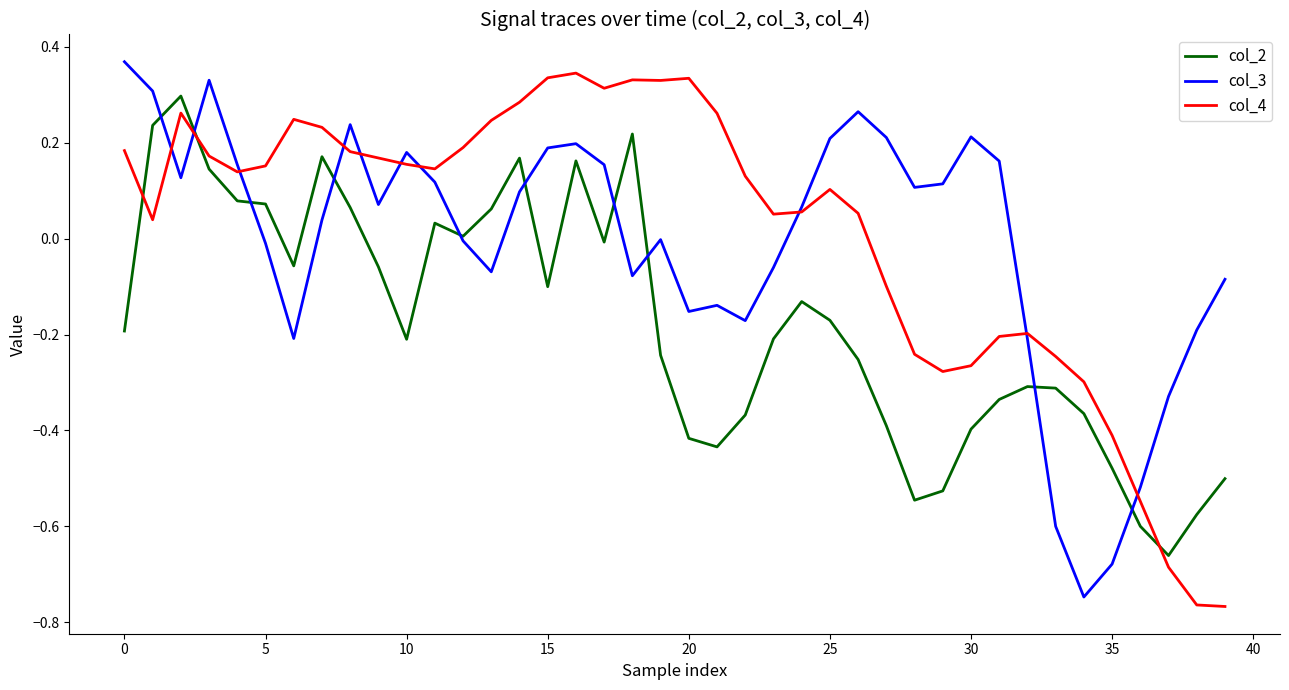

True or false: col_2 and col_4 intersect in this chart.

True